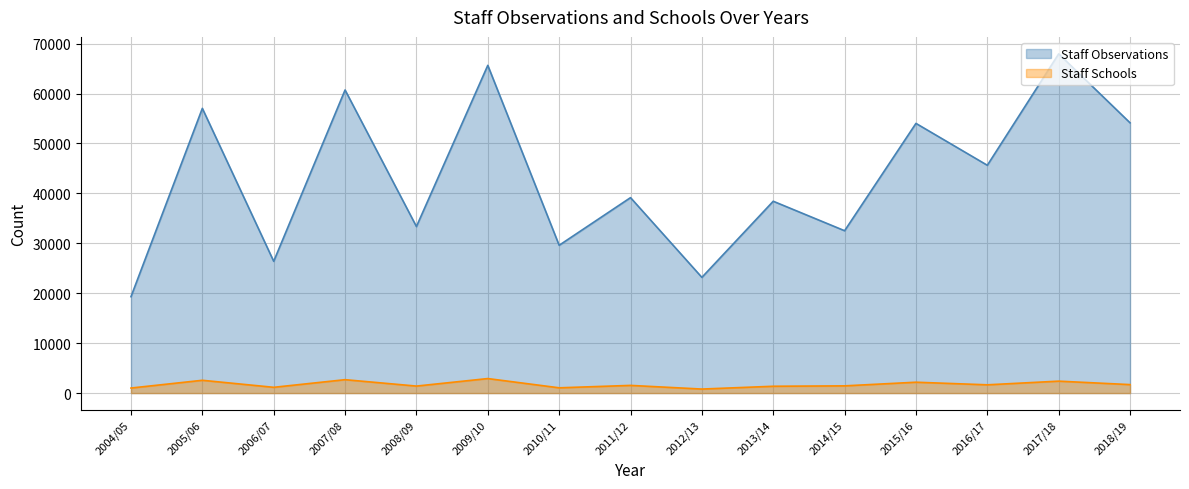

What position from the left is 2006/07?

3